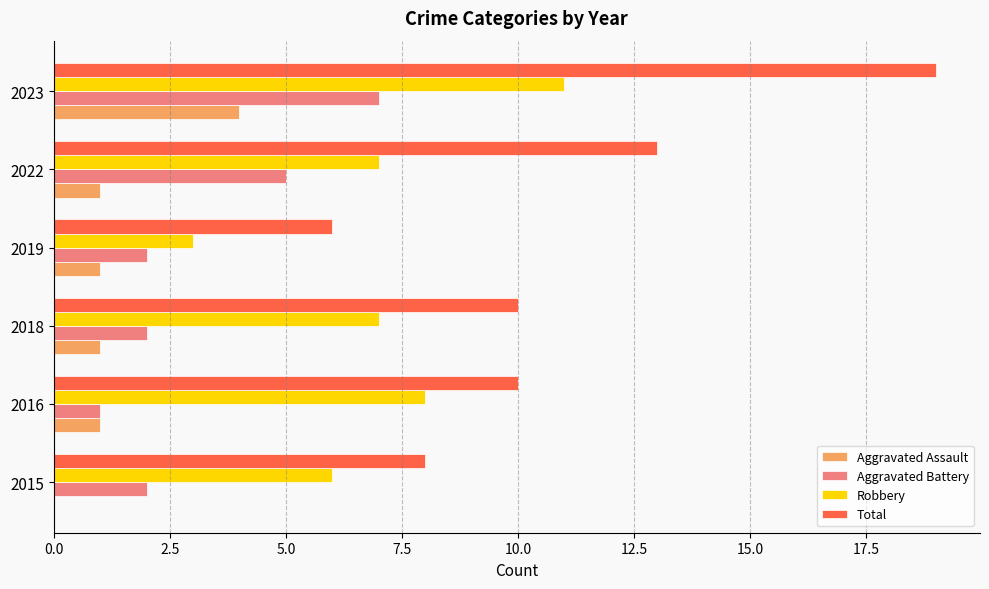

What is the sum of all Aggravated Assault values?

8